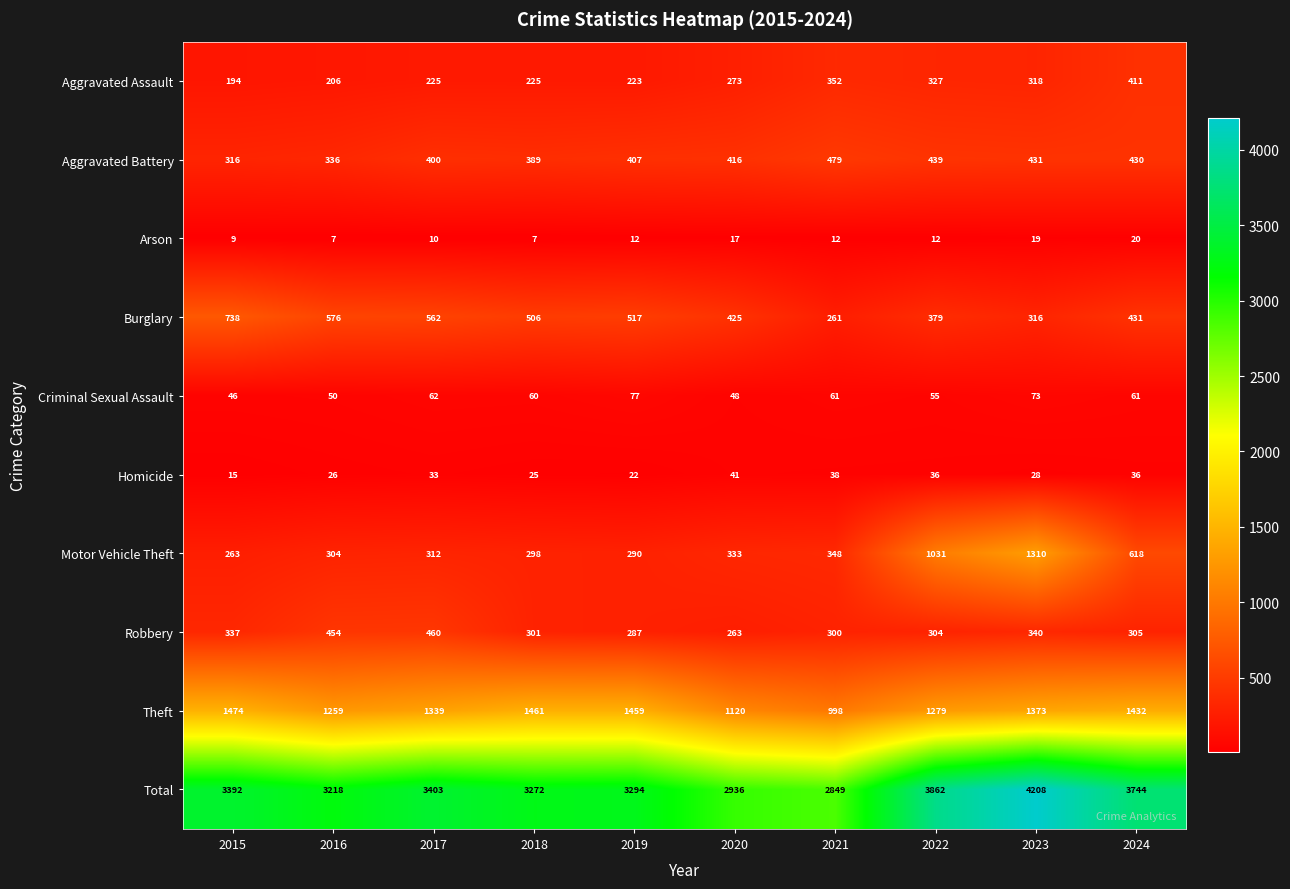

Which series has the largest range (max minus min)?

Total